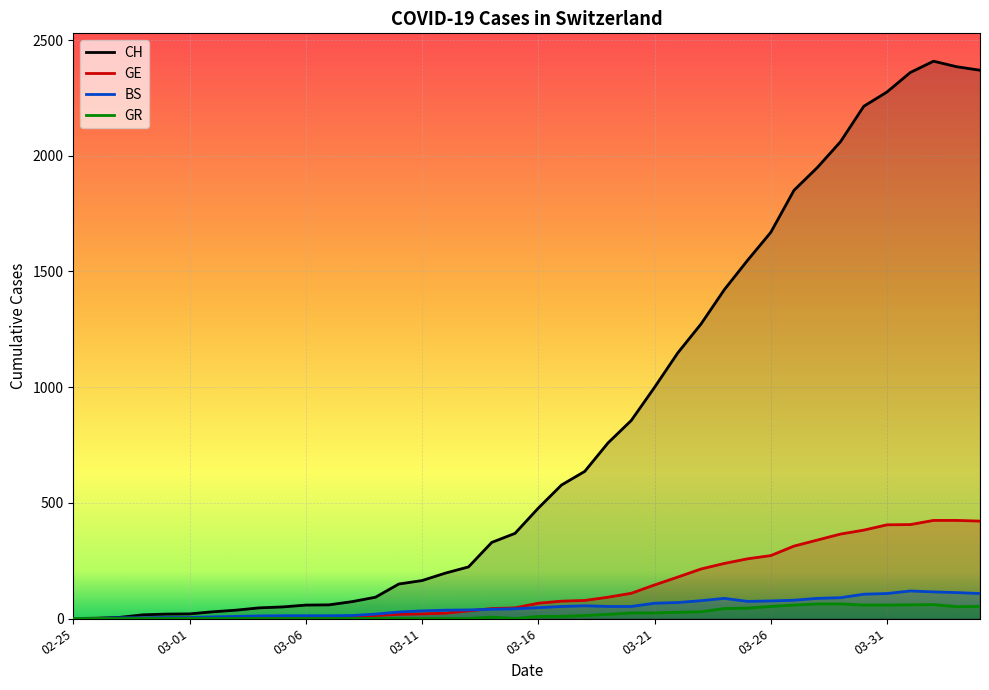

How many lines are shown in the chart?

4